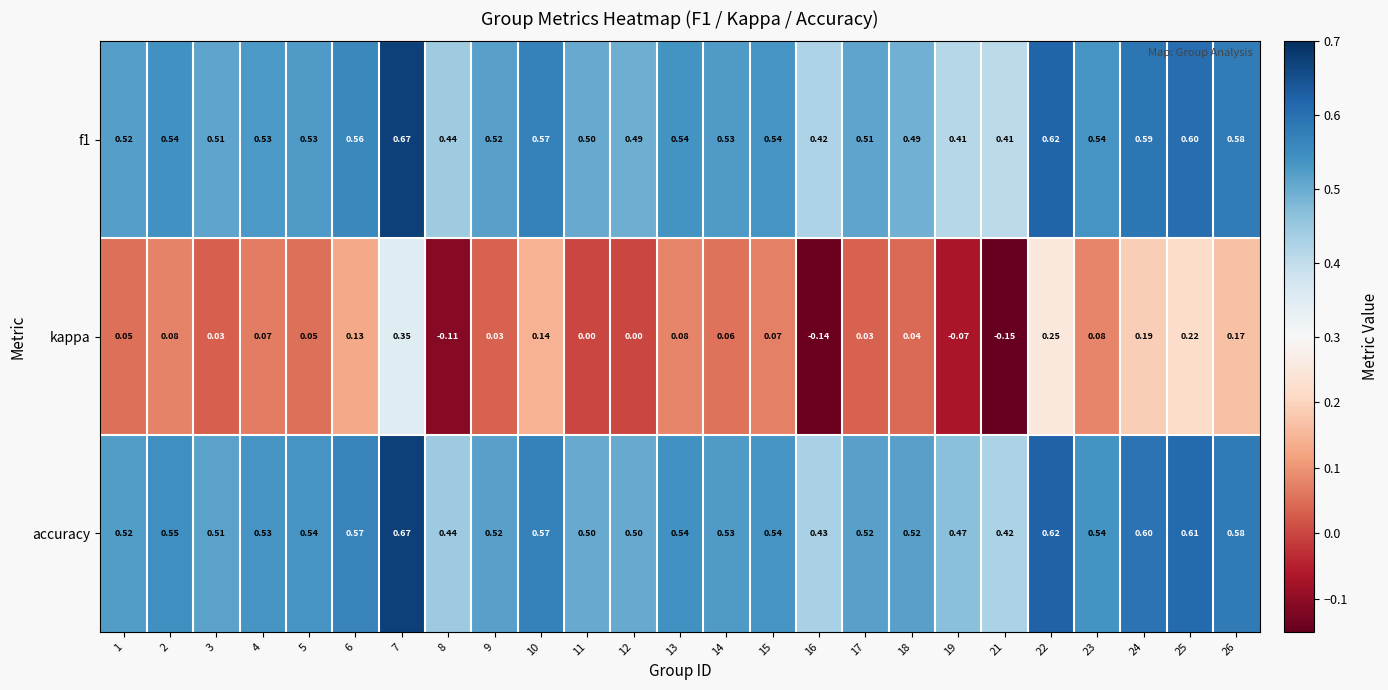

Which series has the widest spread of values?

kappa